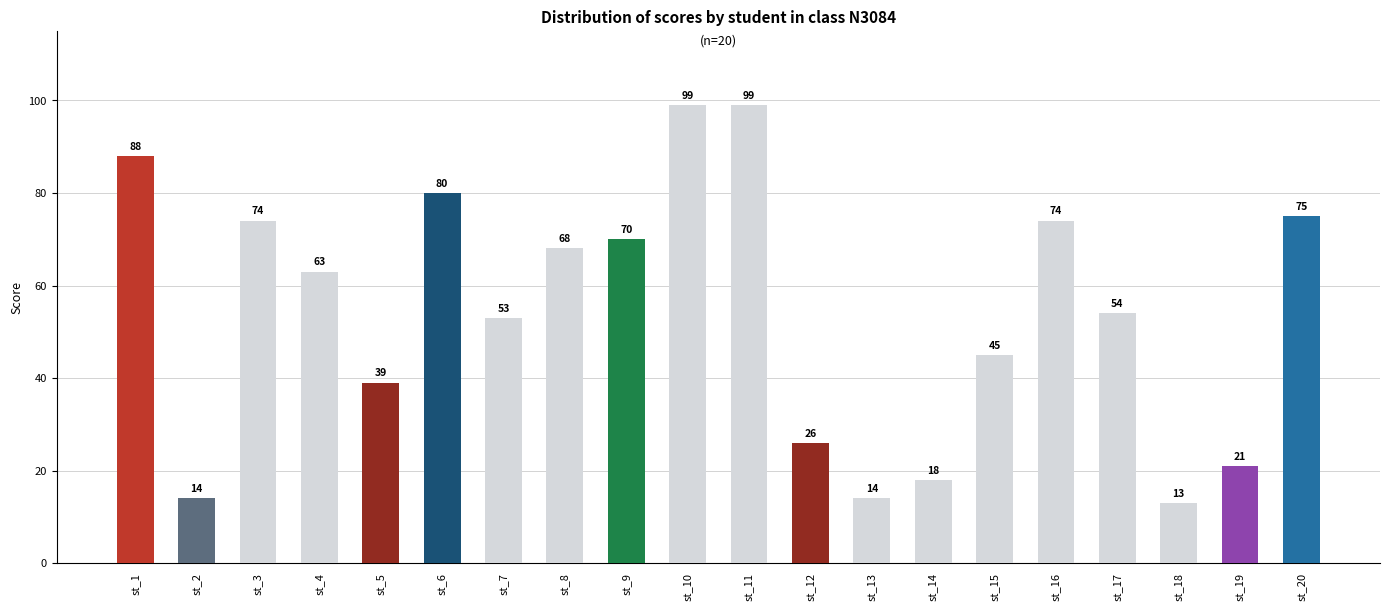

Which has a higher value, st_1 or st_16?

st_1